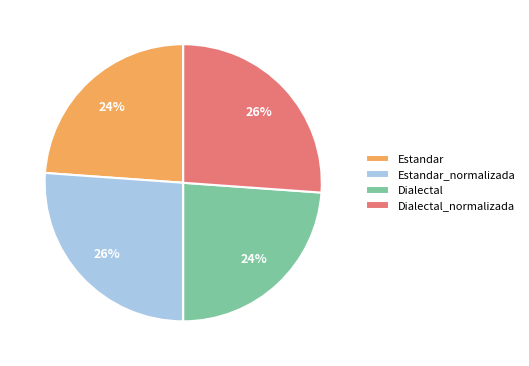

To the nearest percent, what is the average slice percentage?

25%